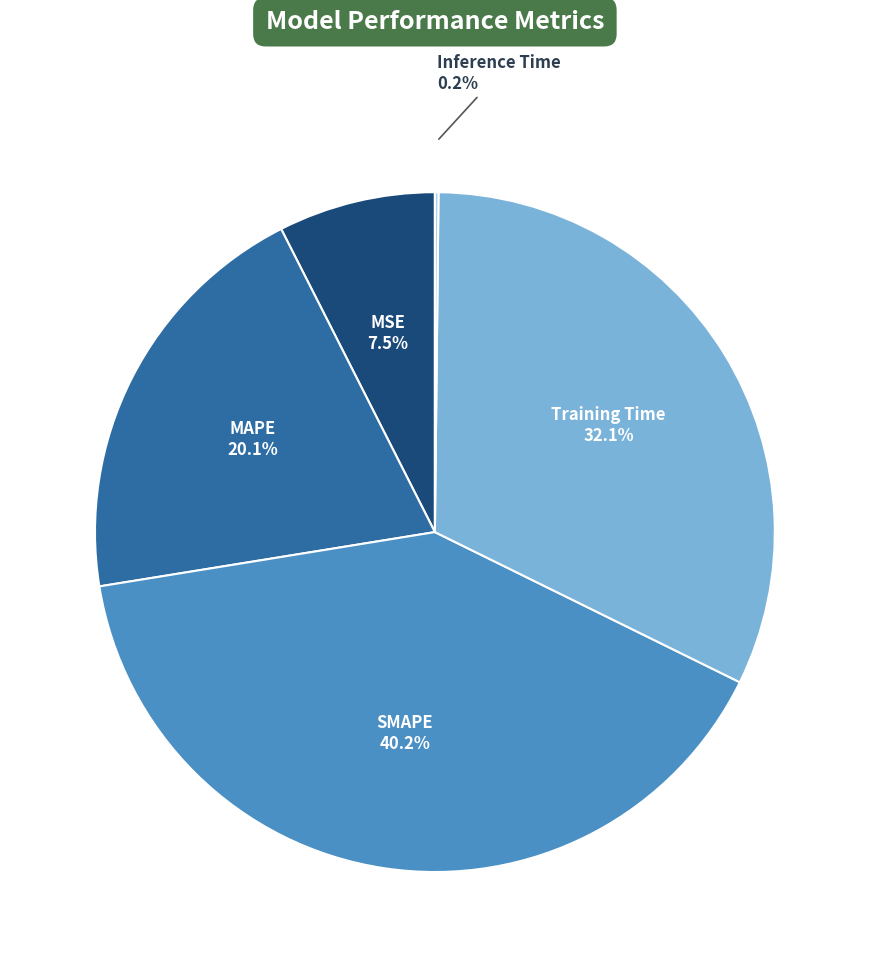

To the nearest percent, what is the difference between the largest and smallest slice percentages?

40%